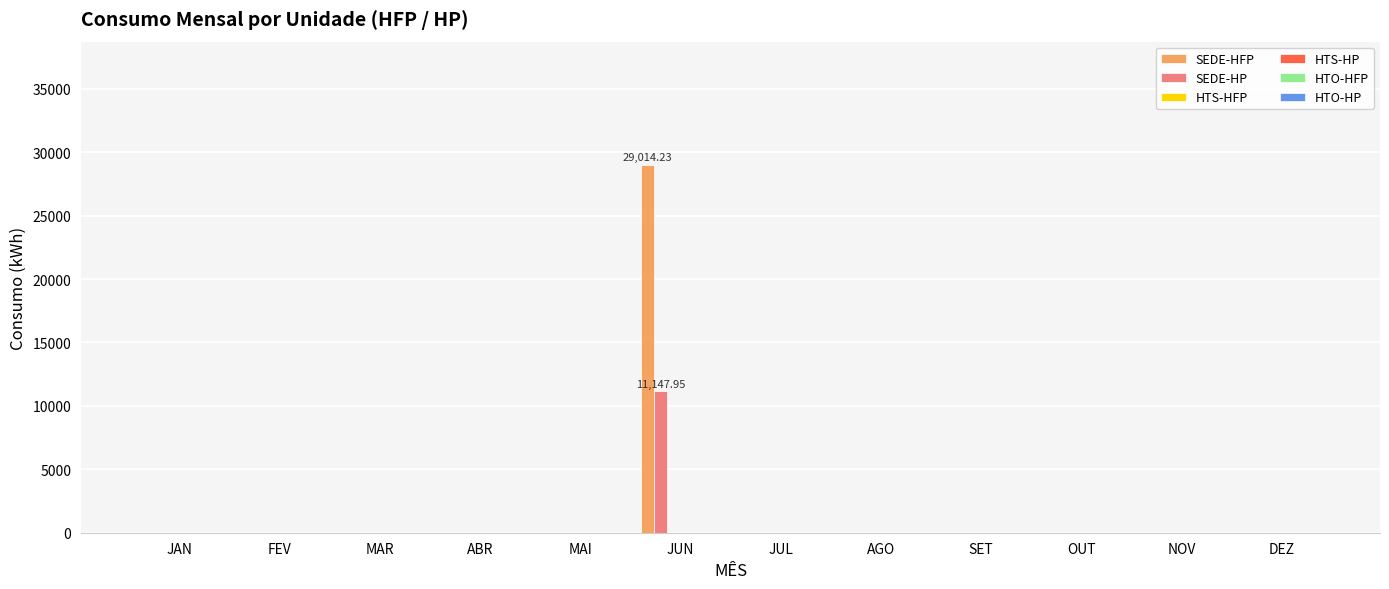

What is the sum of all SEDE-HP values?

11148.0